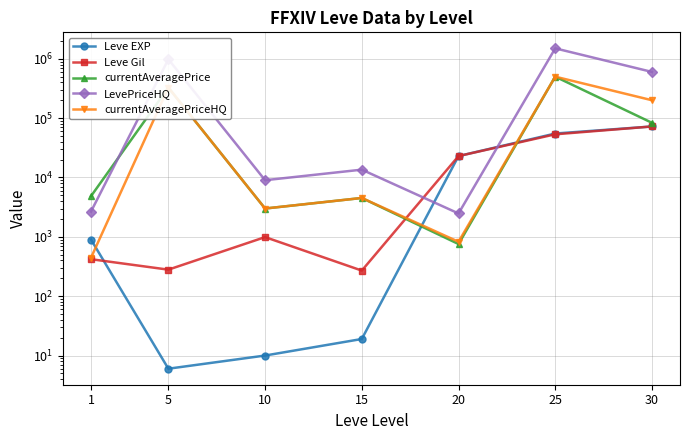

Which series has the widest spread of values?

LevePriceHQ